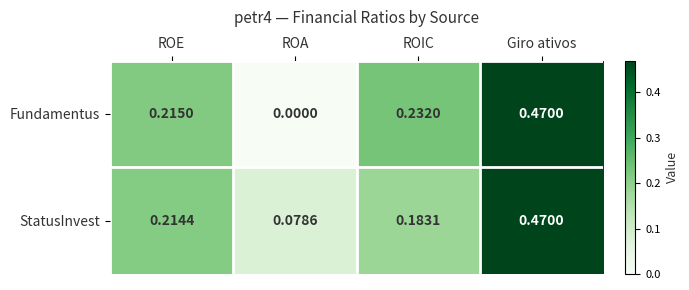

Where is StatusInvest nearest to the value 0?

ROA